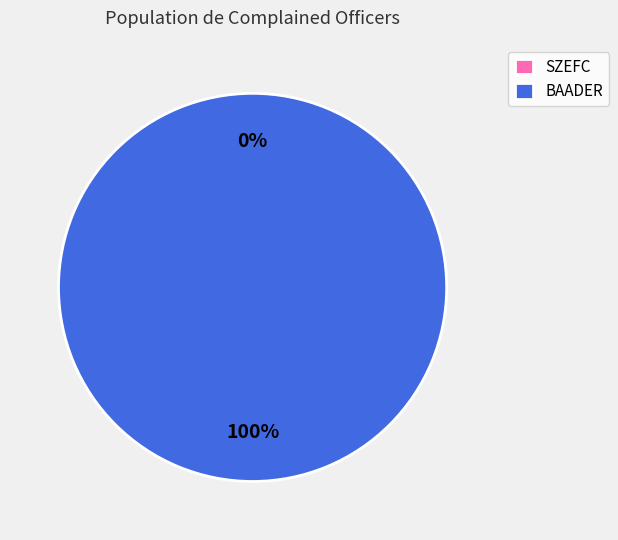

What is the change in value from SZEFC to BAADER?

+1